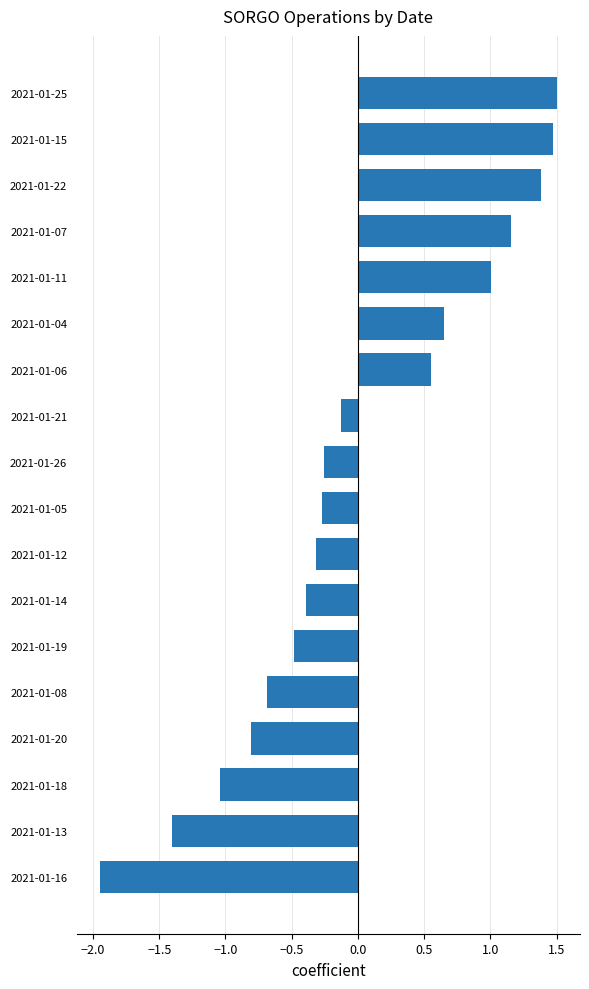

Between 2021-01-08 and 2021-01-19, which is larger?

2021-01-19